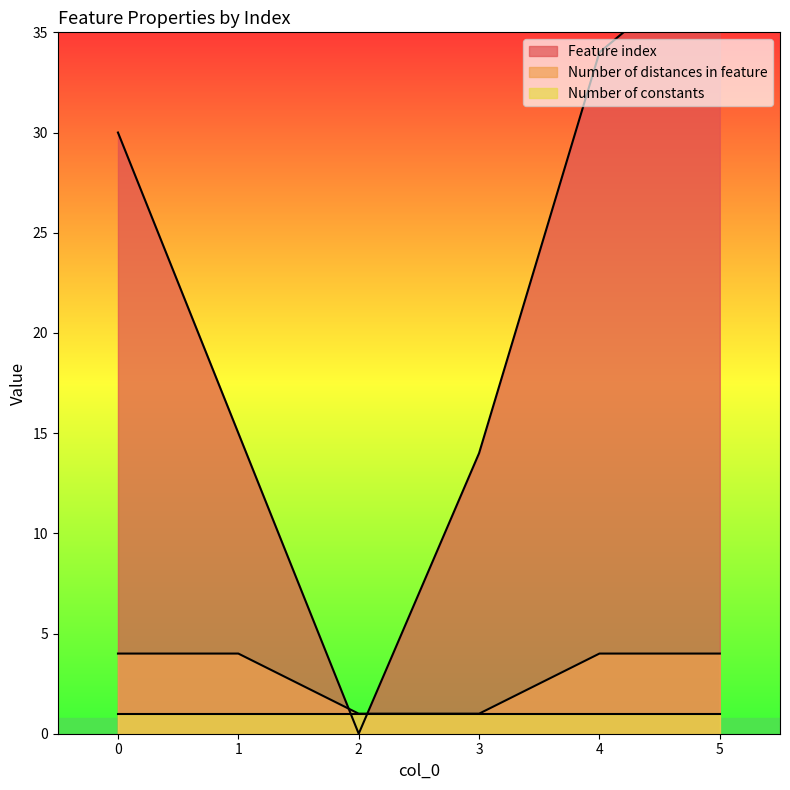

How many intersections are there between Feature index and Number of distances in feature?

2